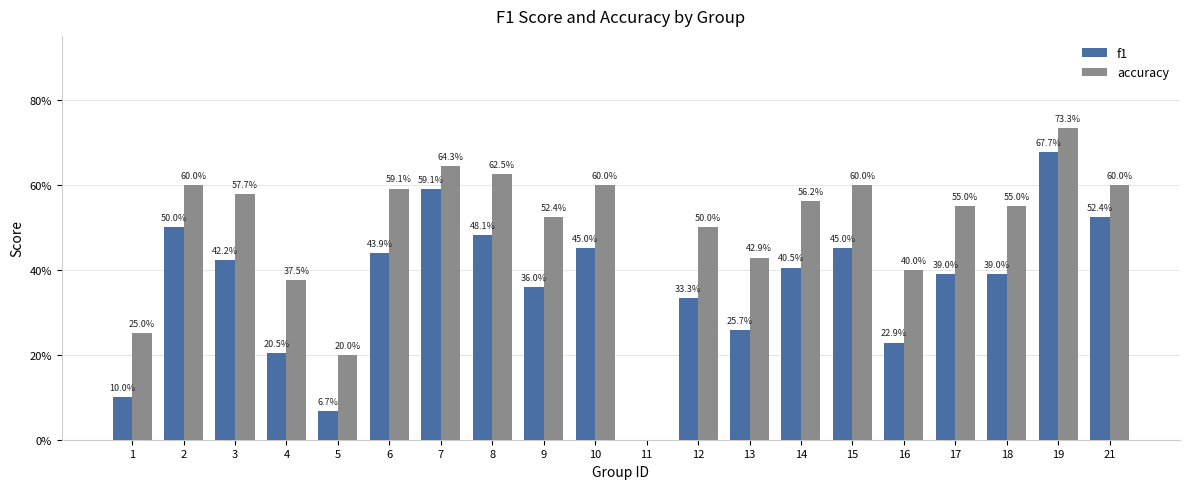

What is the value of the accuracy bar at the 2nd from the left?

0.6